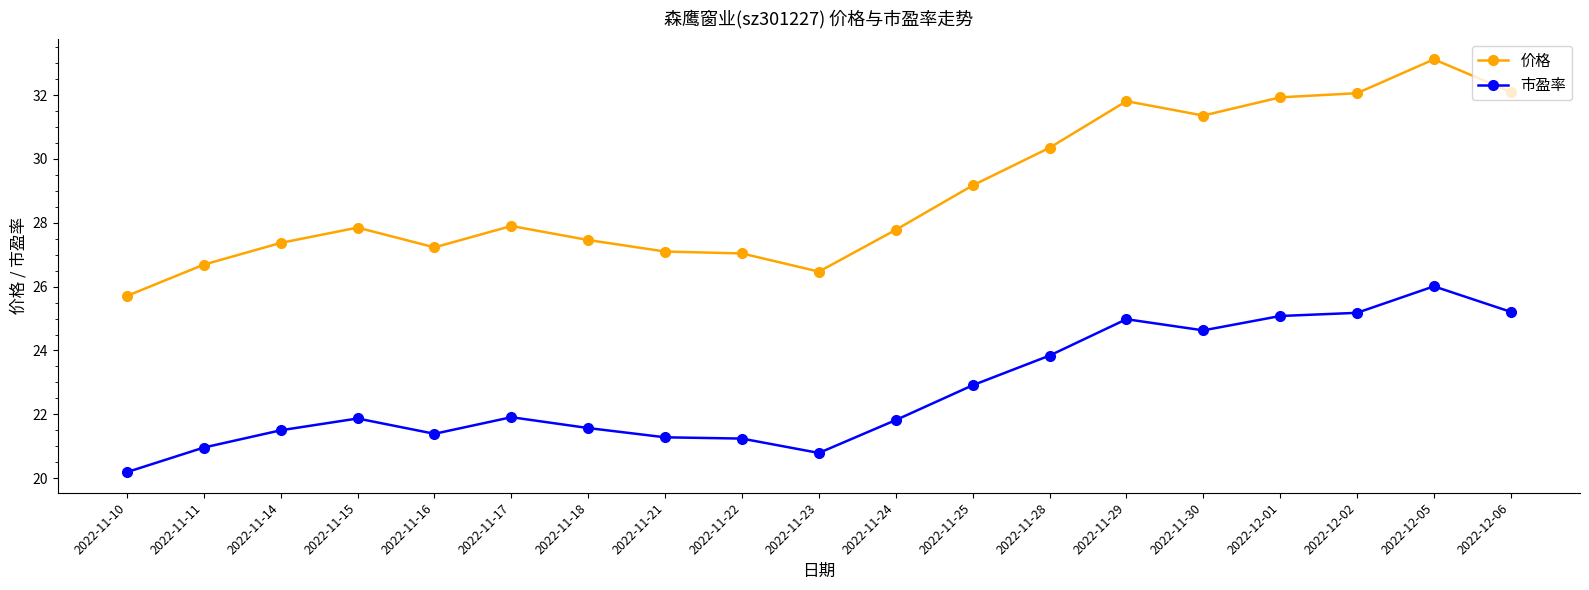

Which series has the largest total across all categories?

价格